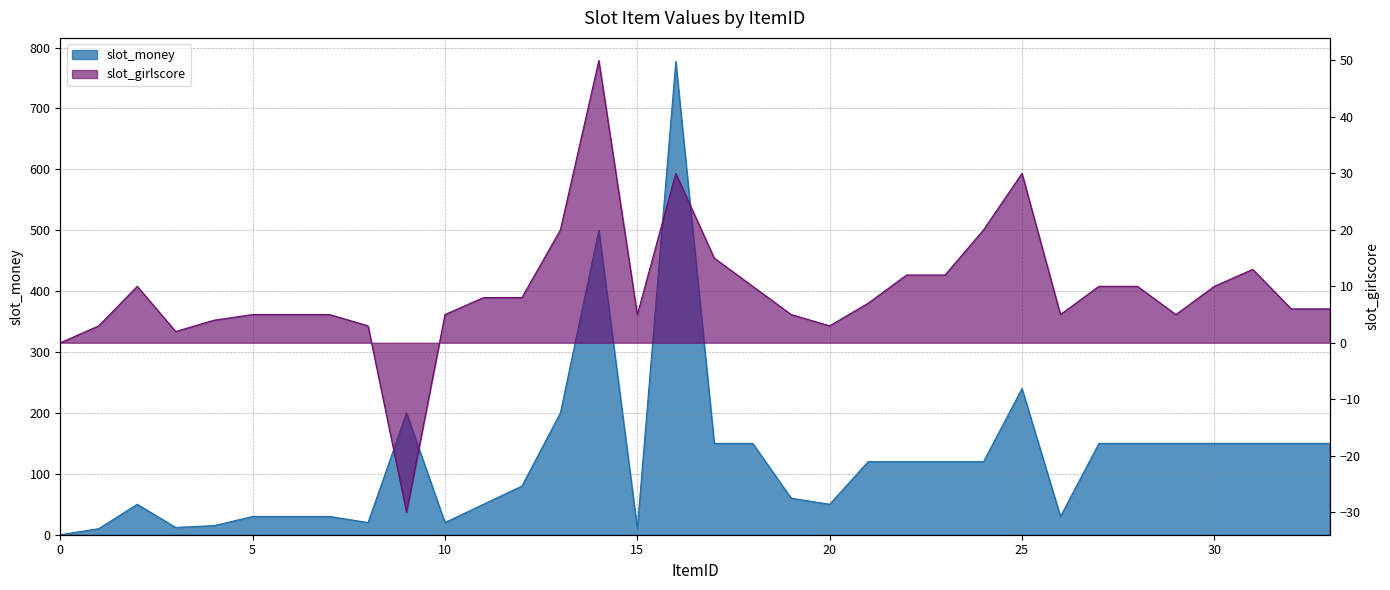

Does the chart display data point markers on the line(s)?

No